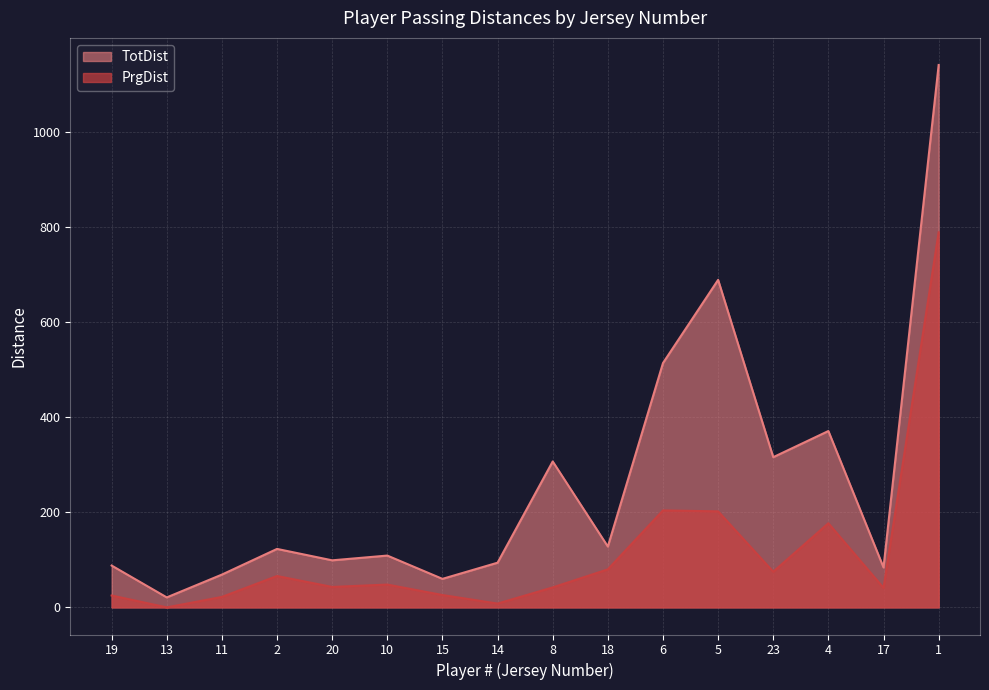

What is the difference between the maximum and minimum values in the TotDist series?

1120